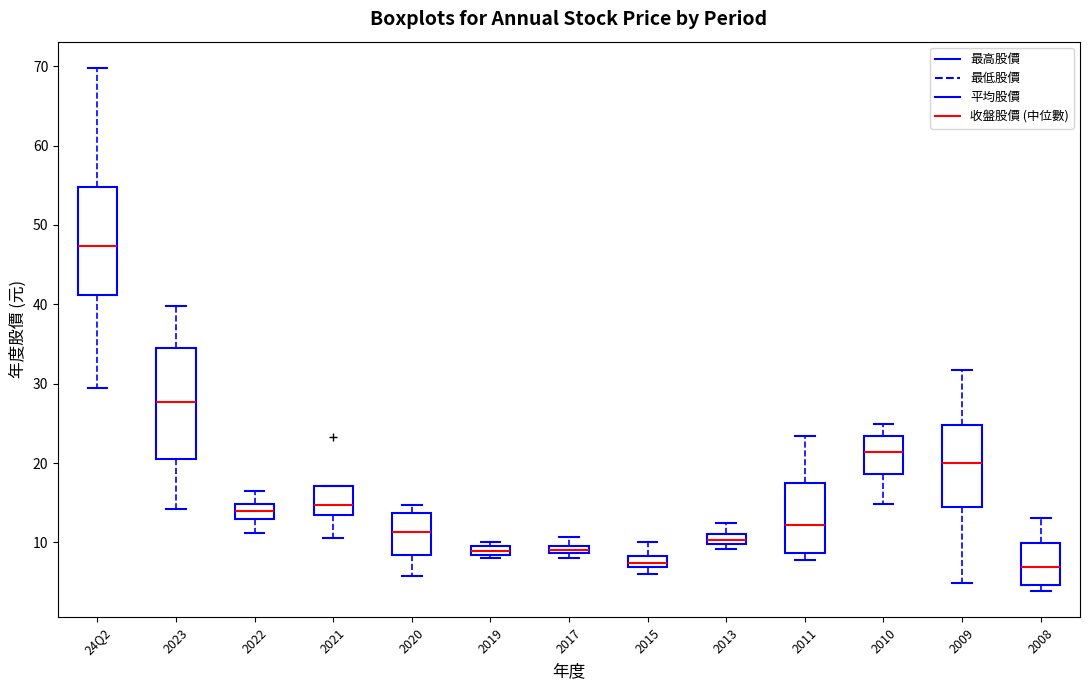

Where does the median line of the box for 2021 sit on the y-axis? The values are not printed on the chart, so give them approximately, as read against the axis.

15